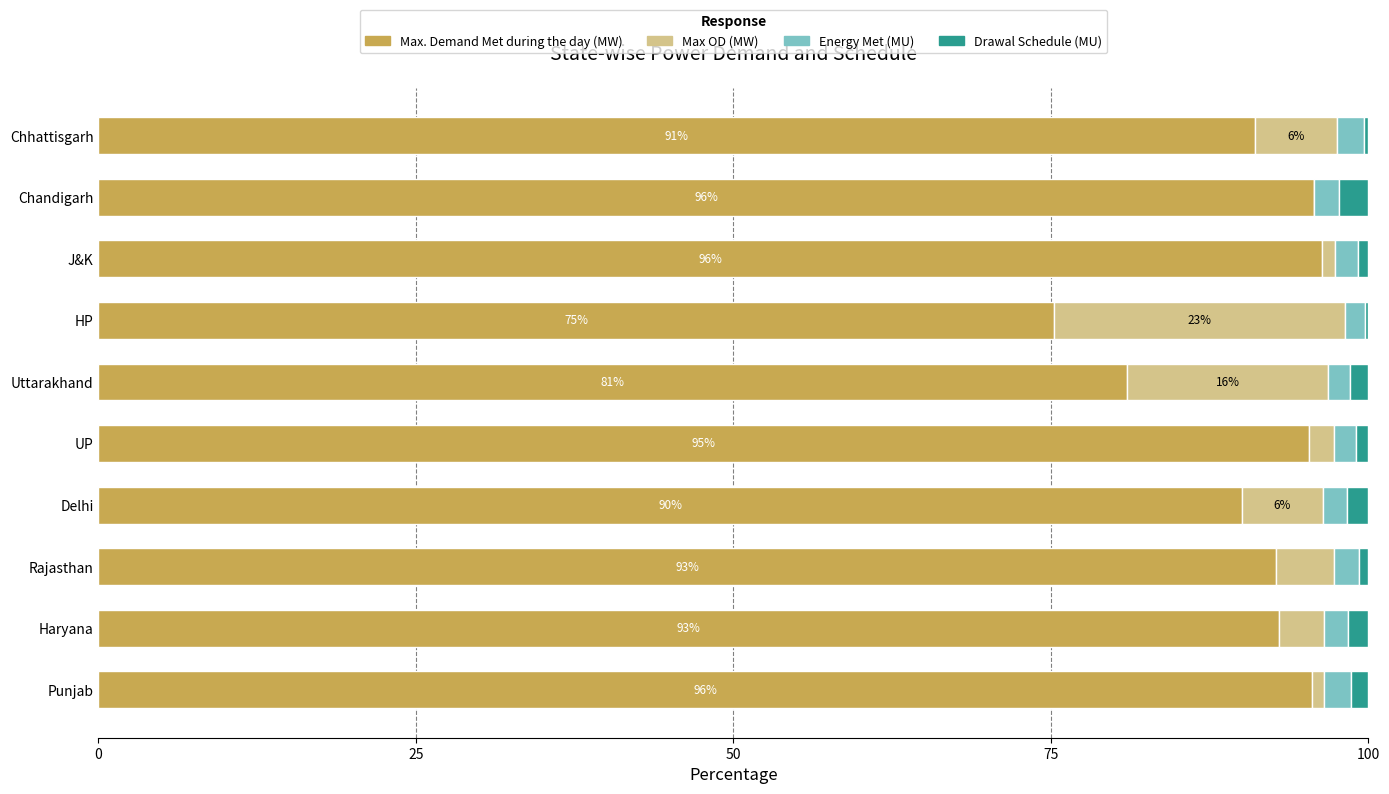

What is the maximum value for Max. Demand Met during the day (MW)?

96.4